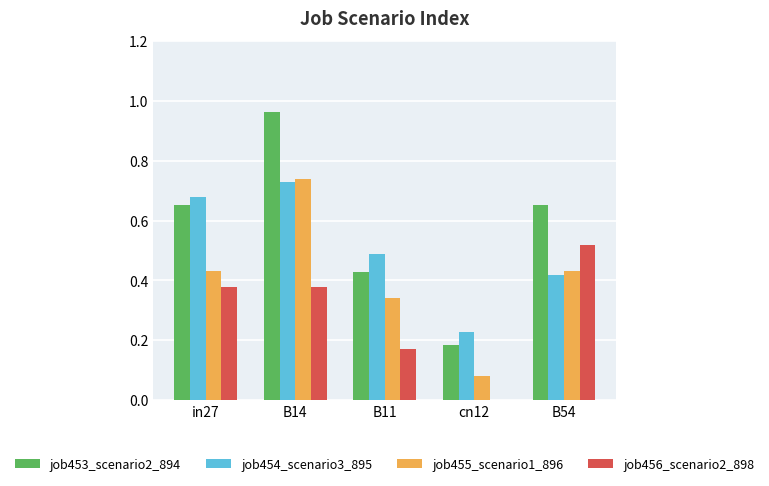

The value of job453_scenario2_894 at B11 is 0.2. True or false?

False